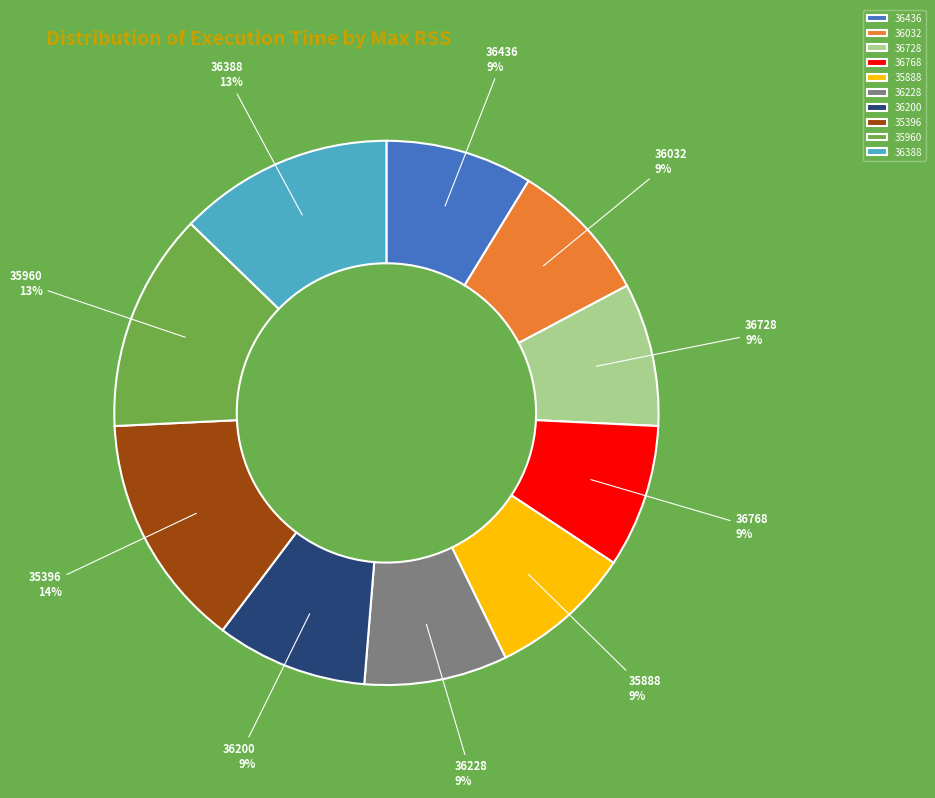

Which category has the biggest portion of the pie?

35396